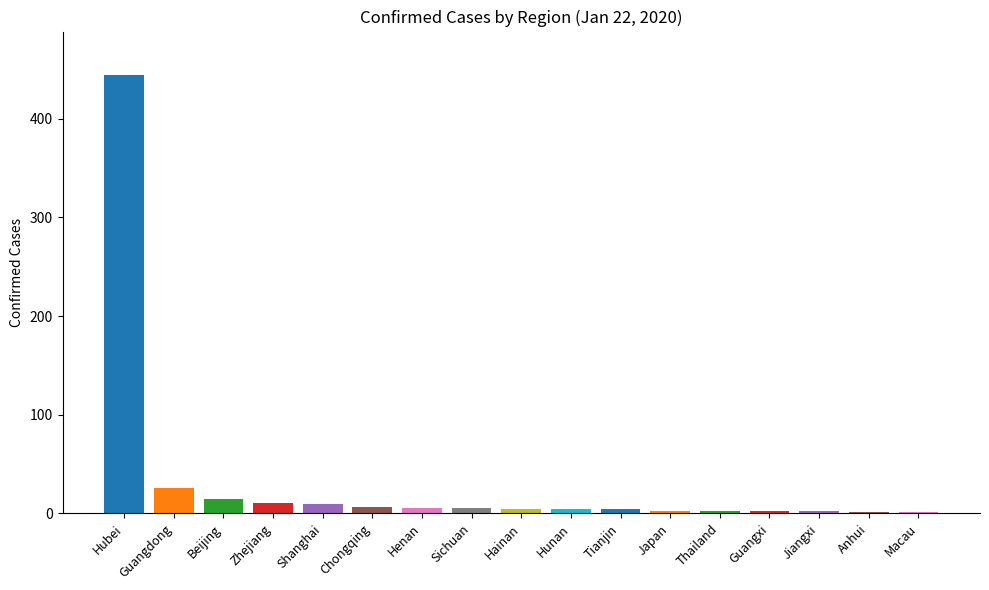

Does the chart contain stacked bars?

No